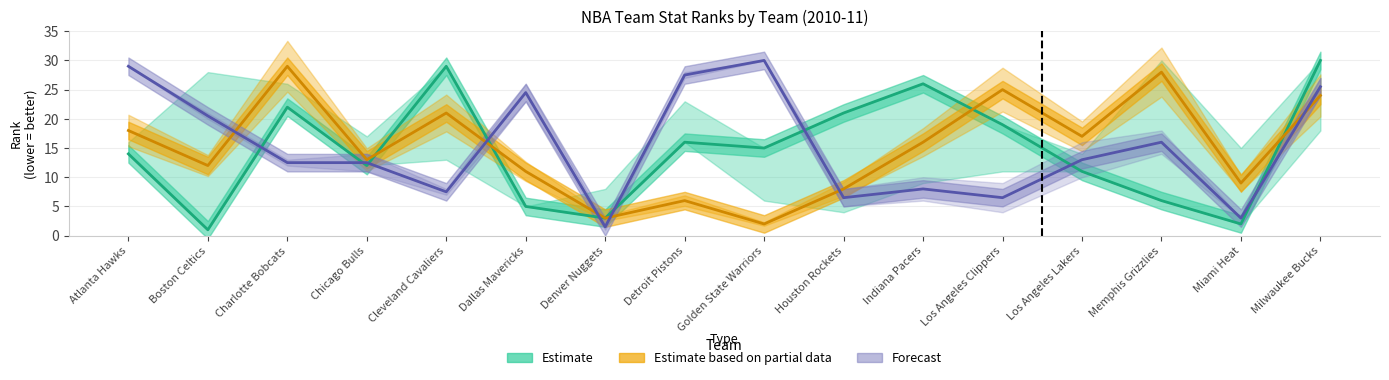

What is the maximum value for Estimate?

30.0